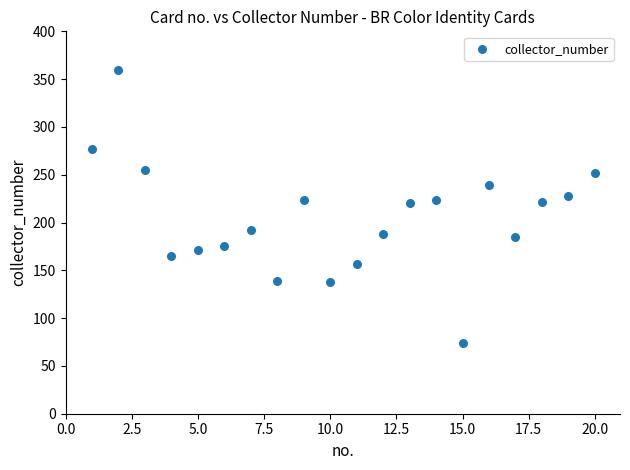

What is the range of Y values (max minus min)?

286